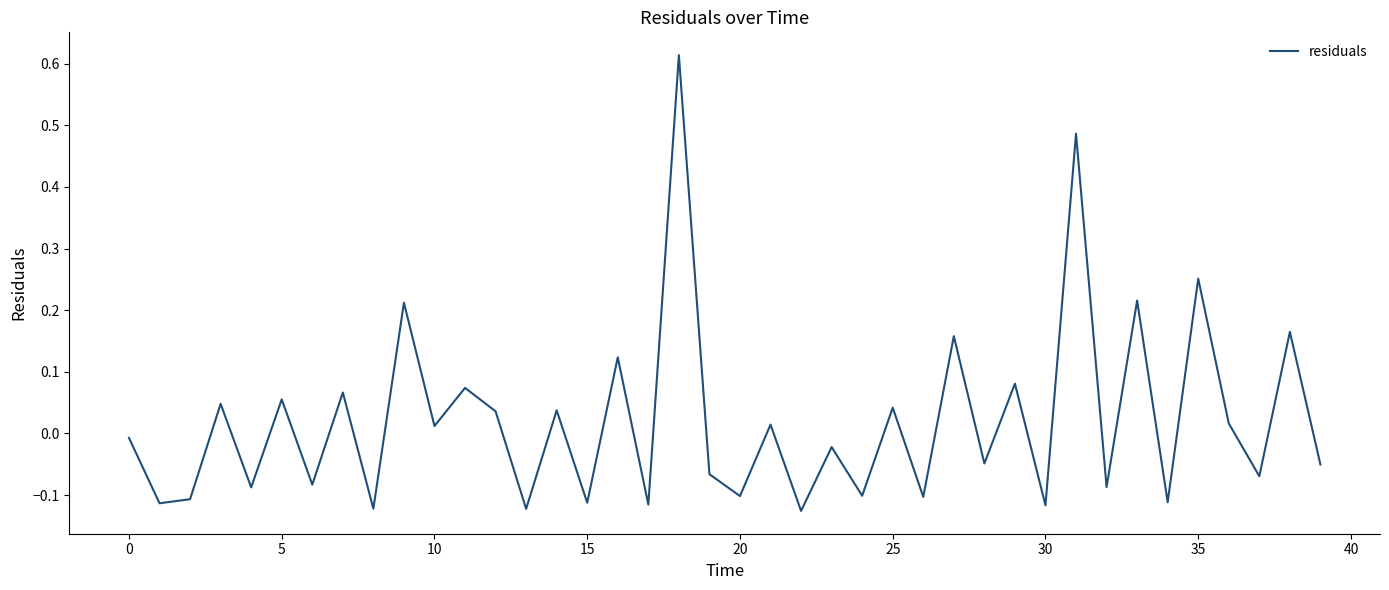

What is the difference between the maximum and minimum values?

0.7